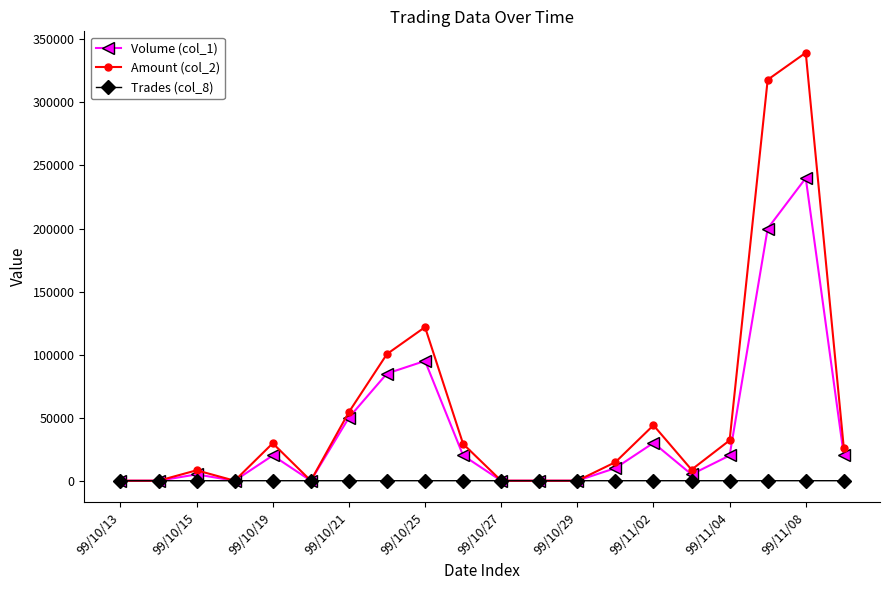

Which series has the largest total across all categories?

Amount (col_2)